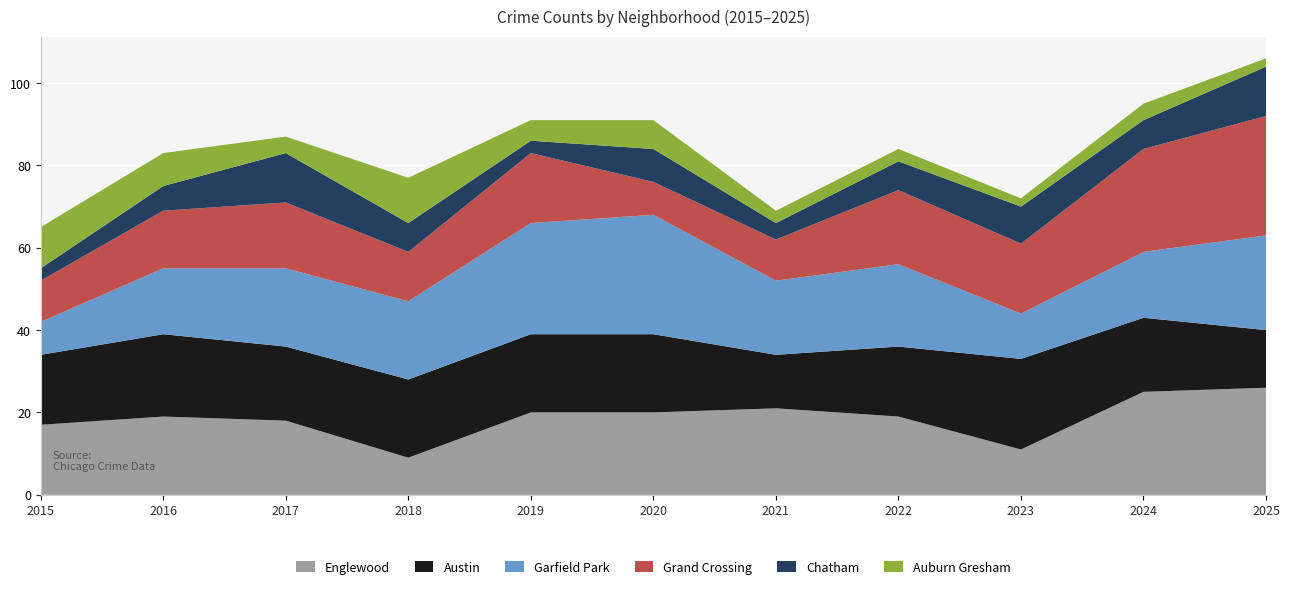

Reading left to right, transcribe all the data shown in this chart.

Englewood: 17	19	18	9	20	20	21	19	11	25	26
Austin: 17	20	18	19	19	19	13	17	22	18	14
Garfield Park: 8	16	19	19	27	29	18	20	11	16	23
Grand Crossing: 10	14	16	12	17	8	10	18	17	25	29
Chatham: 3	6	12	7	3	8	4	7	9	7	12
Auburn Gresham: 10	8	4	11	5	7	3	3	2	4	2